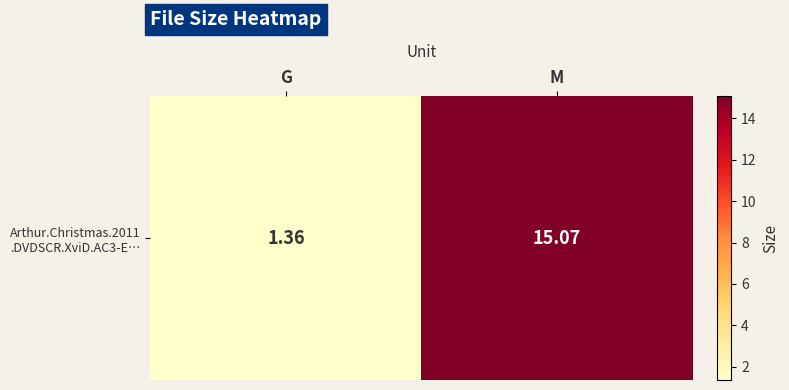

How many values are below 15?

1